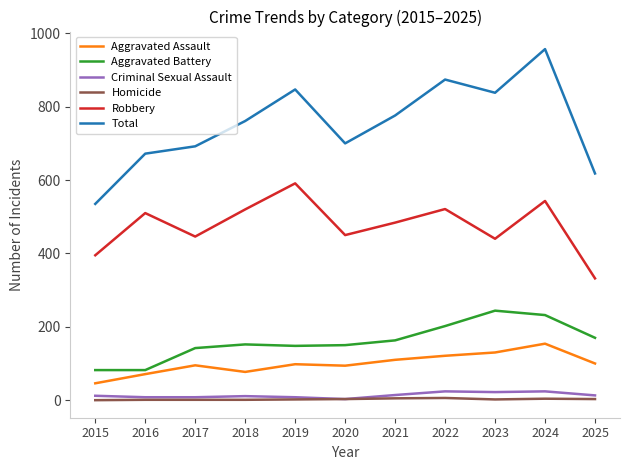

What is the total value across all series at 2025?

1236